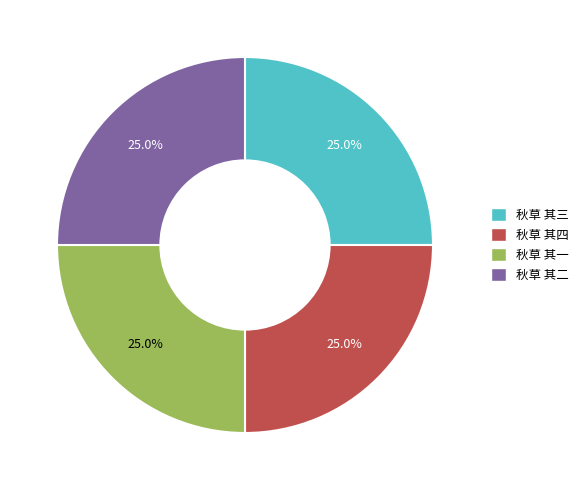

Does 秋草 其三 account for over 50% of the chart?

No